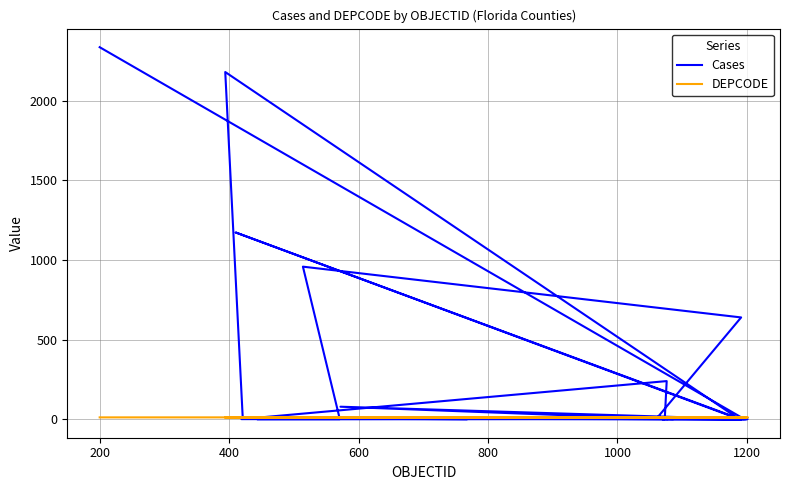

The value of Cases at 200 is 3. True or false?

False